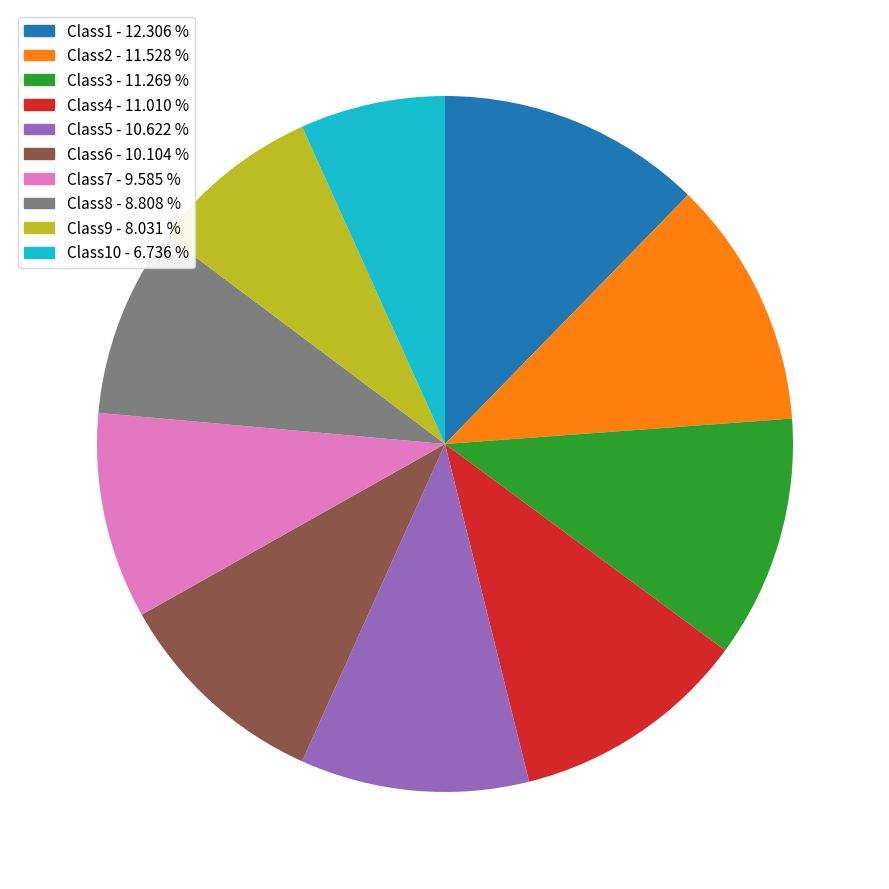

Rank the categories by value from highest to lowest.

Class1, Class2, Class3, Class4, Class5, Class6, Class7, Class8, Class9, Class10